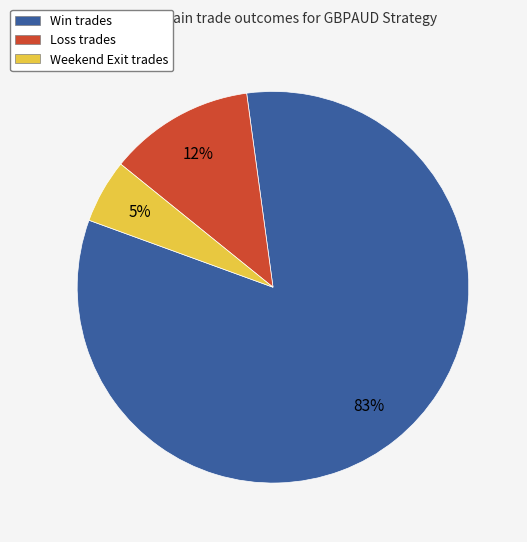

To the nearest percent, what is the average slice percentage?

33%